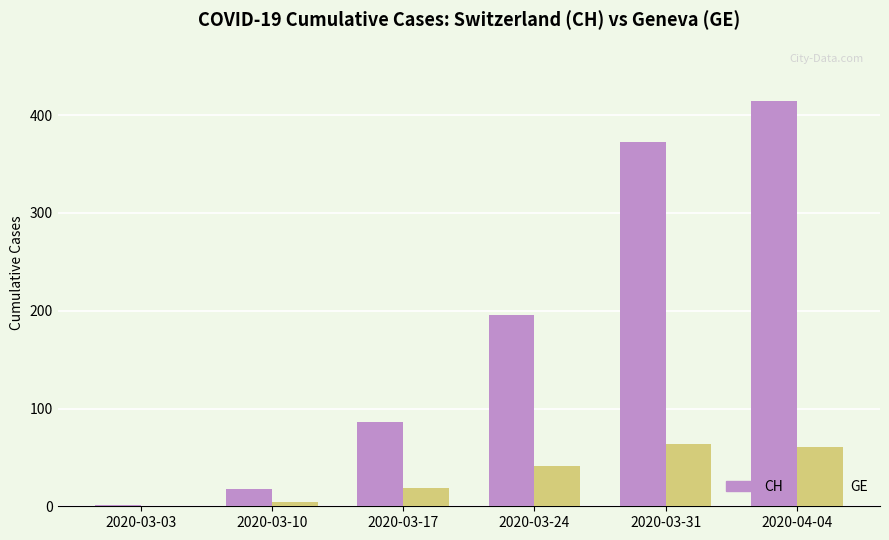

What is the spread (max minus min) of values at 2020-04-04?

354